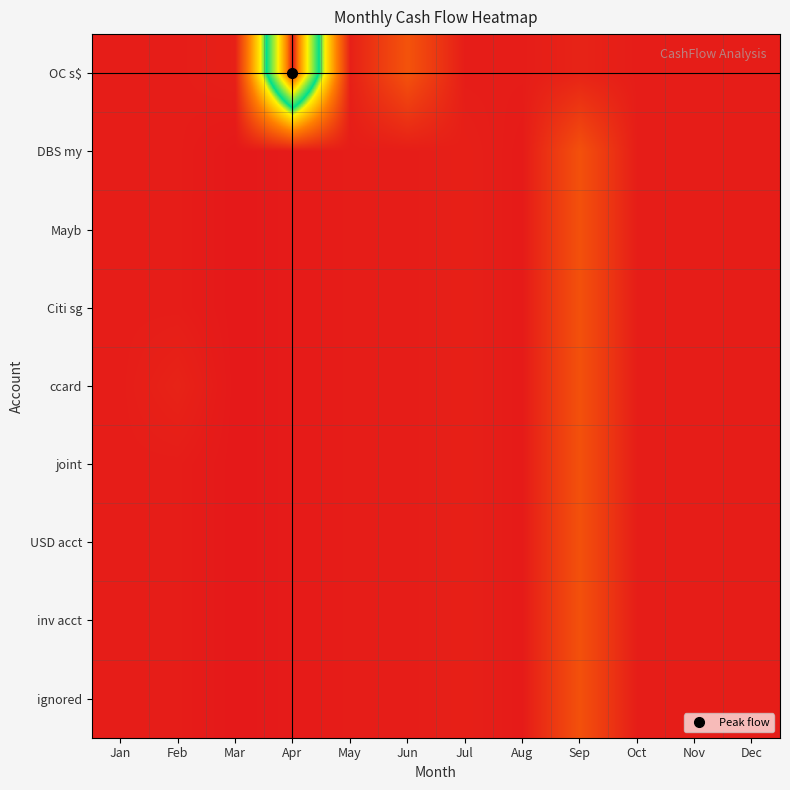

Which label corresponds to the smallest value in the chart?

Mar